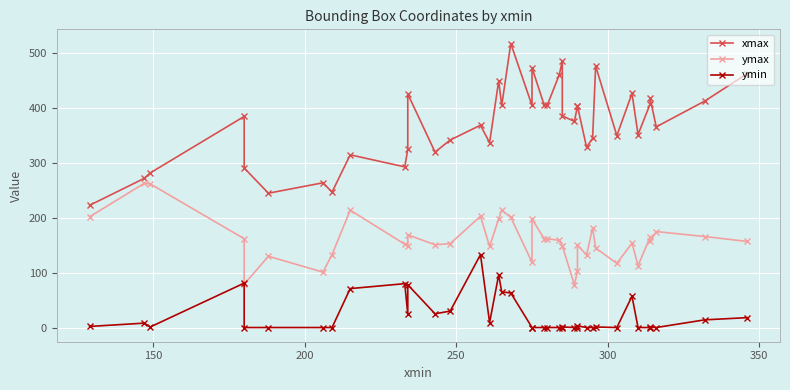

What are all the series names shown in the legend?

xmax, ymax, ymin